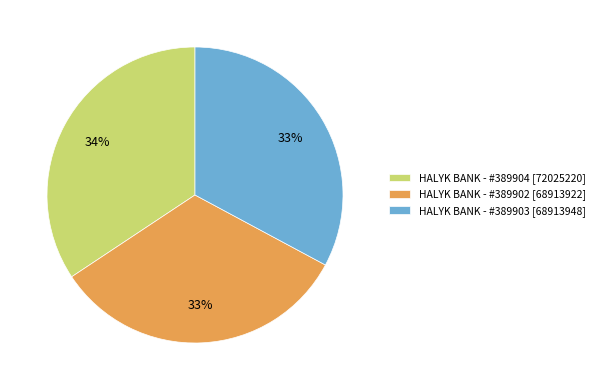

Count the number of slices in the pie.

3